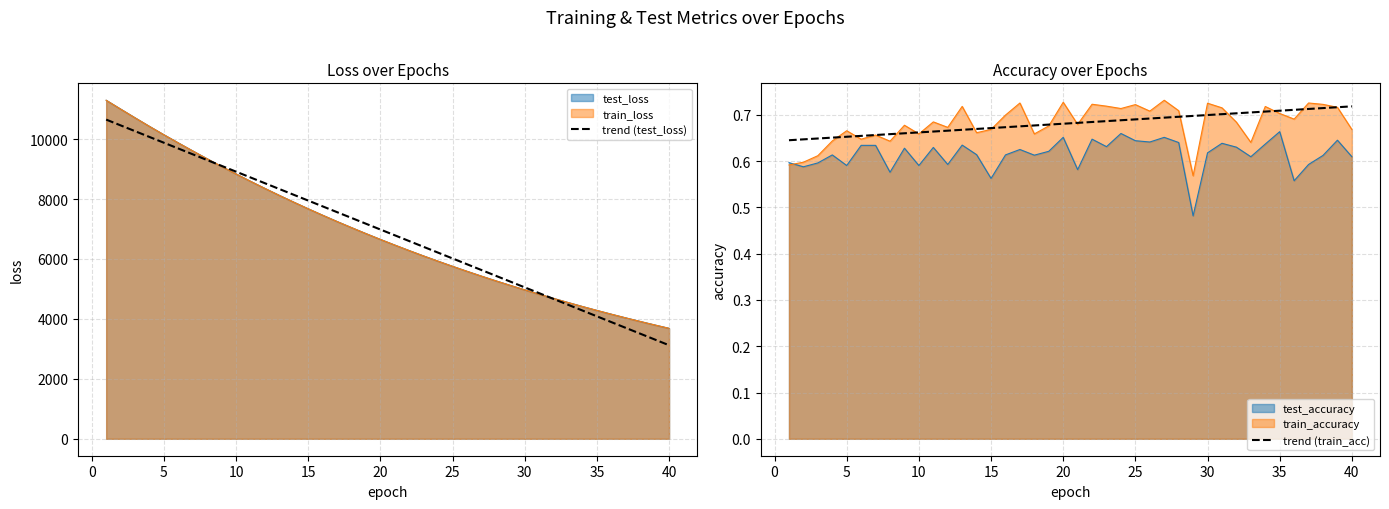

True or false: trend (test_loss) and trend (train_acc) cross at least once.

False